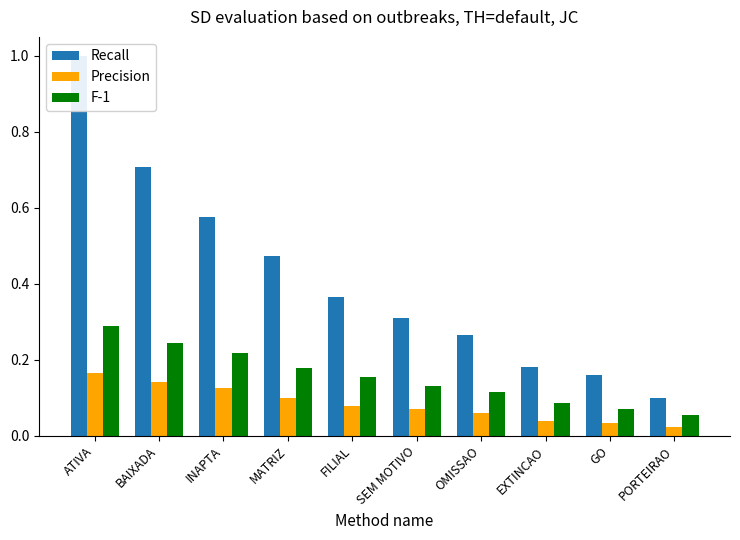

What position from the right is PORTEIRAO?

1